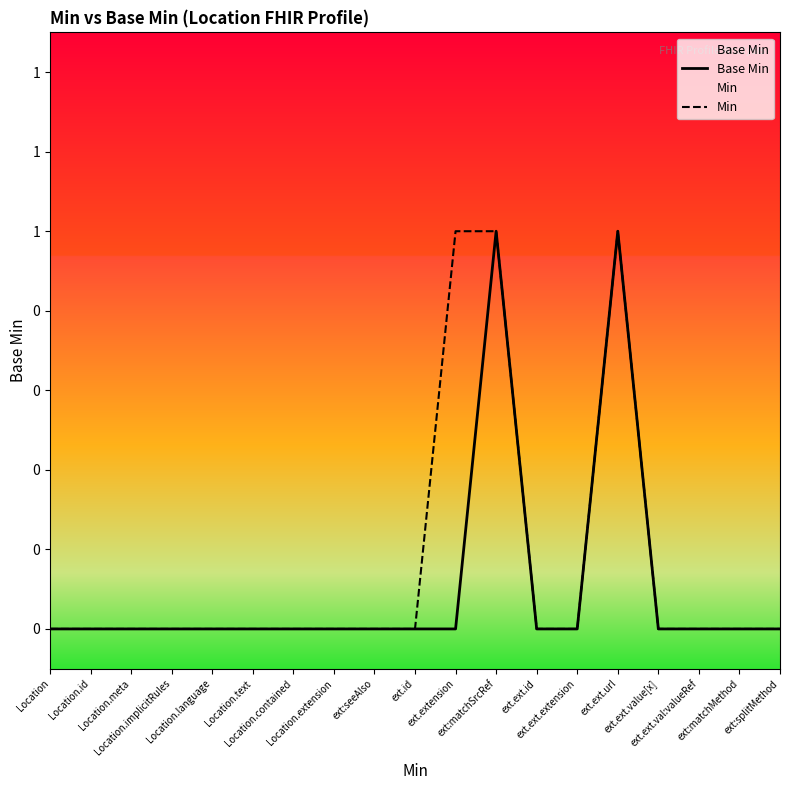

Reading right to left, list all the values displayed in this chart.

Base Min: ext:splitMethod=0	ext:matchMethod=0	ext.ext.val:valueRef=0	ext.ext.value[x]=0	ext.ext.url=1	ext.ext.extension=0	ext.ext.id=0	ext:matchSrcRef=1	ext.extension=0	ext.id=0	ext:seeAlso=0	Location.extension=0	Location.contained=0	Location.text=0	Location.language=0	Location.implicitRules=0	Location.meta=0	Location.id=0	Location=0
Min: ext:splitMethod=0	ext:matchMethod=0	ext.ext.val:valueRef=0	ext.ext.value[x]=0	ext.ext.url=1	ext.ext.extension=0	ext.ext.id=0	ext:matchSrcRef=1	ext.extension=1	ext.id=0	ext:seeAlso=0	Location.extension=0	Location.contained=0	Location.text=0	Location.language=0	Location.implicitRules=0	Location.meta=0	Location.id=0	Location=0